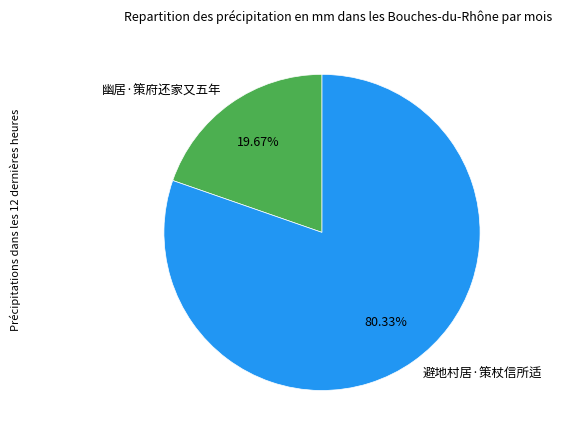

True or false: 幽居·策府还家又五年 accounts for 20% of the total.

True